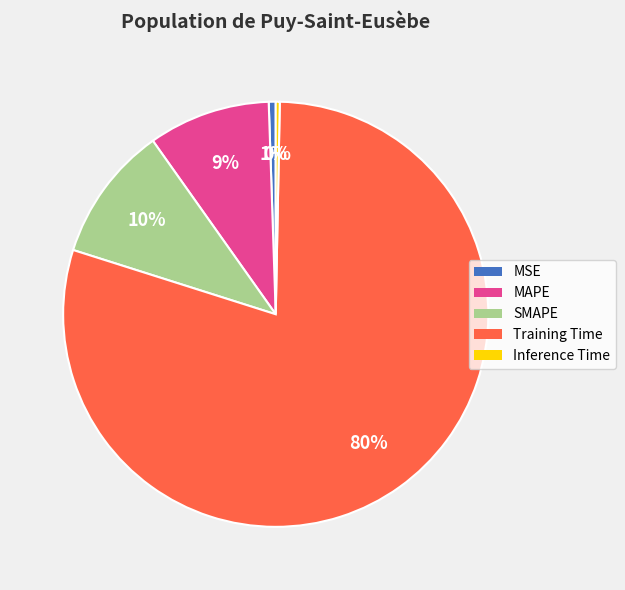

Combined, do MAPE and Inference Time account for over 50%?

No